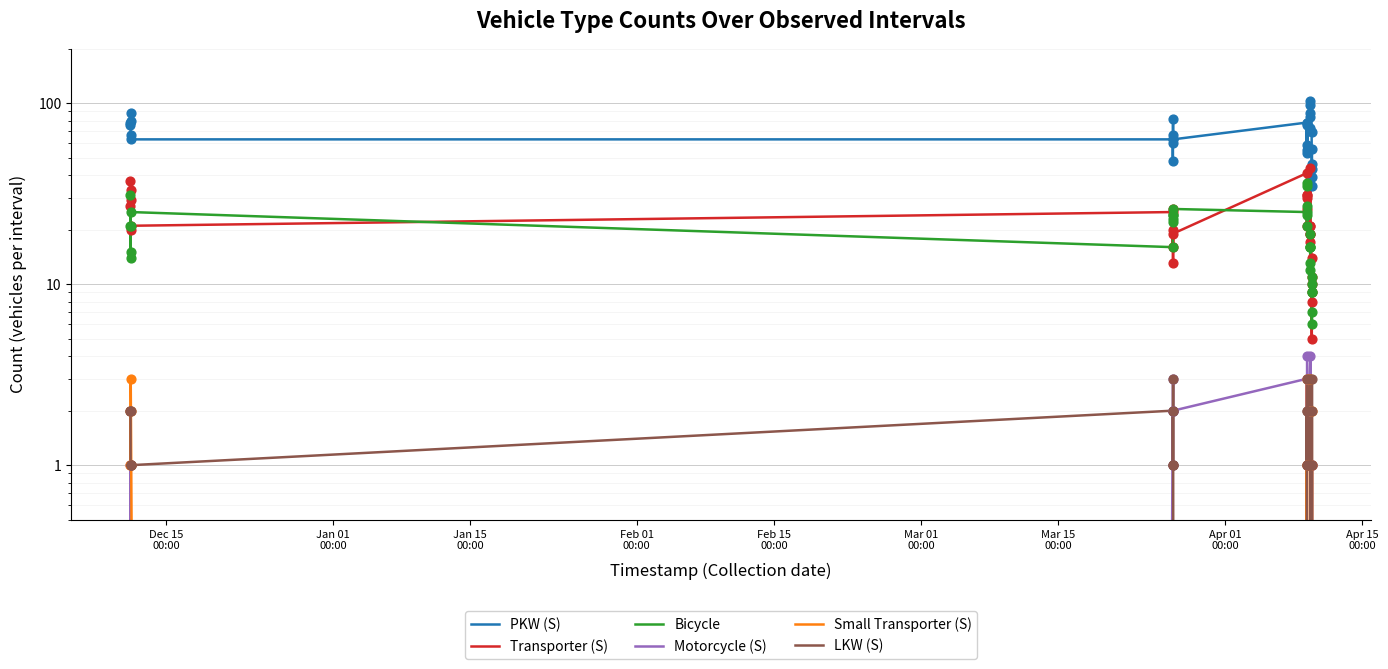

Which series contains the lowest Y value?

Motorcycle (S)